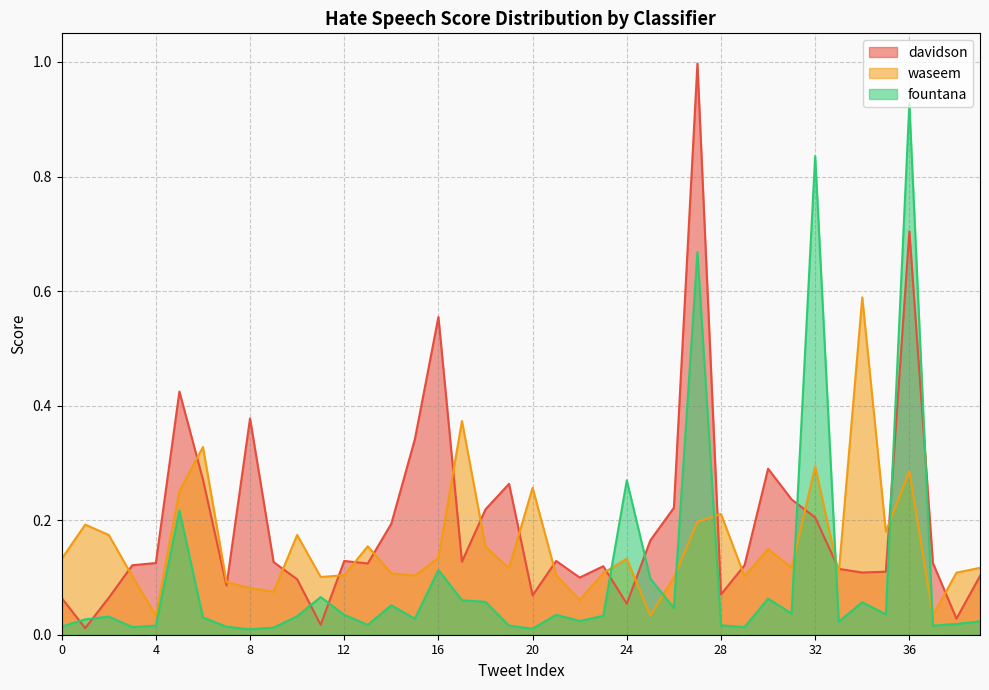

List the series in order of their peak value, highest first.

davidson, fountana, waseem